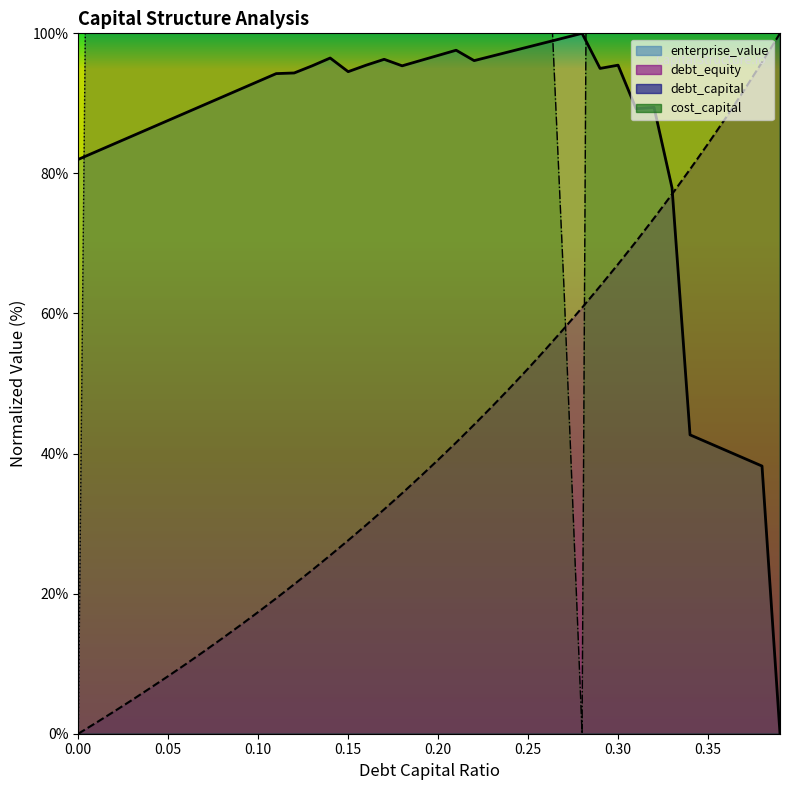

What is the sum of all debt_equity values?

1681.7